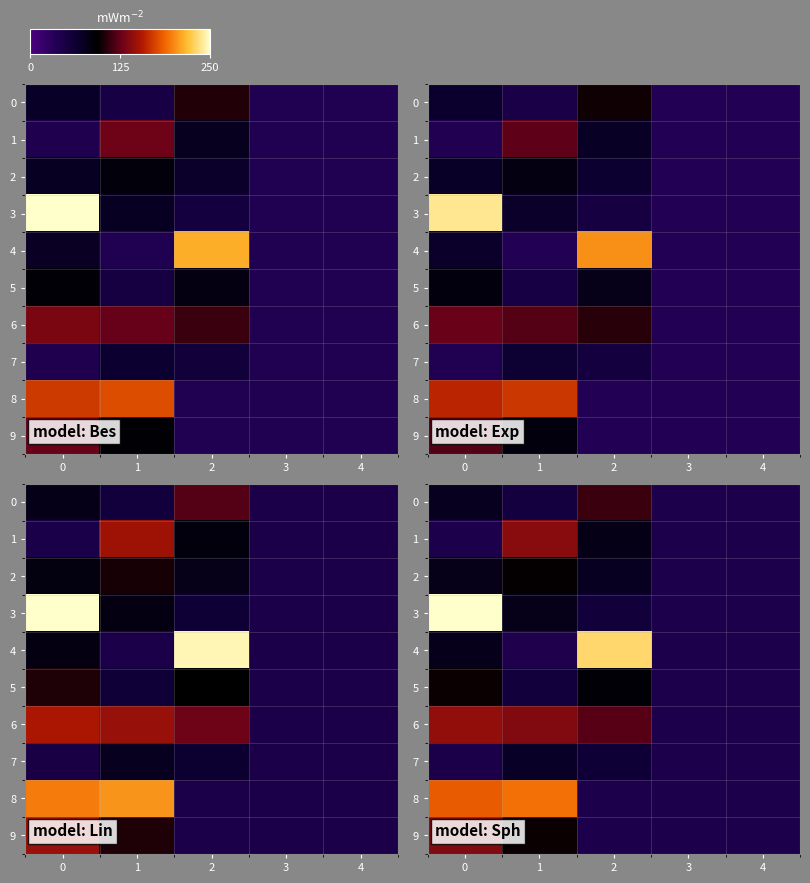

List the series in order of their peak value, lowest first.

row_7, row_2, row_5, row_0, row_9, row_1, row_6, row_8, row_4, row_3